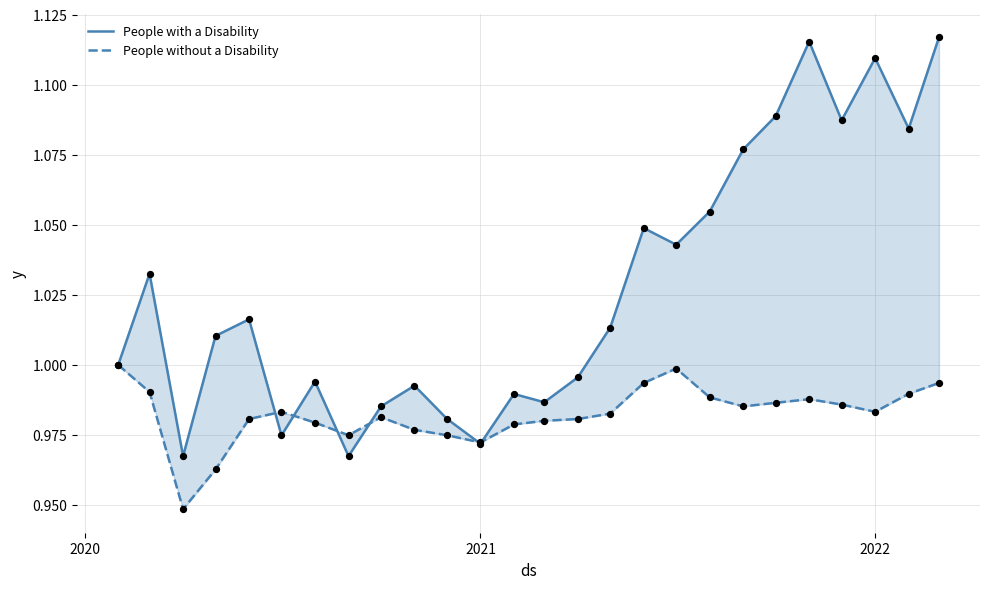

What are all the series names shown in the legend?

People with a Disability, People without a Disability